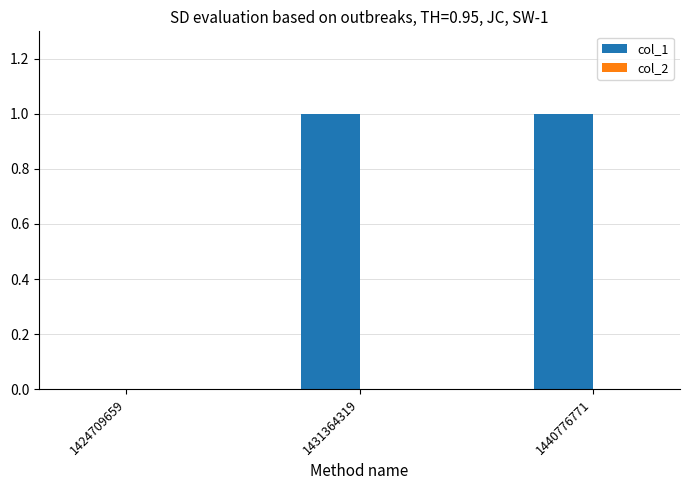

The chart shows a value of 1 at 1440776771. True or false?

True